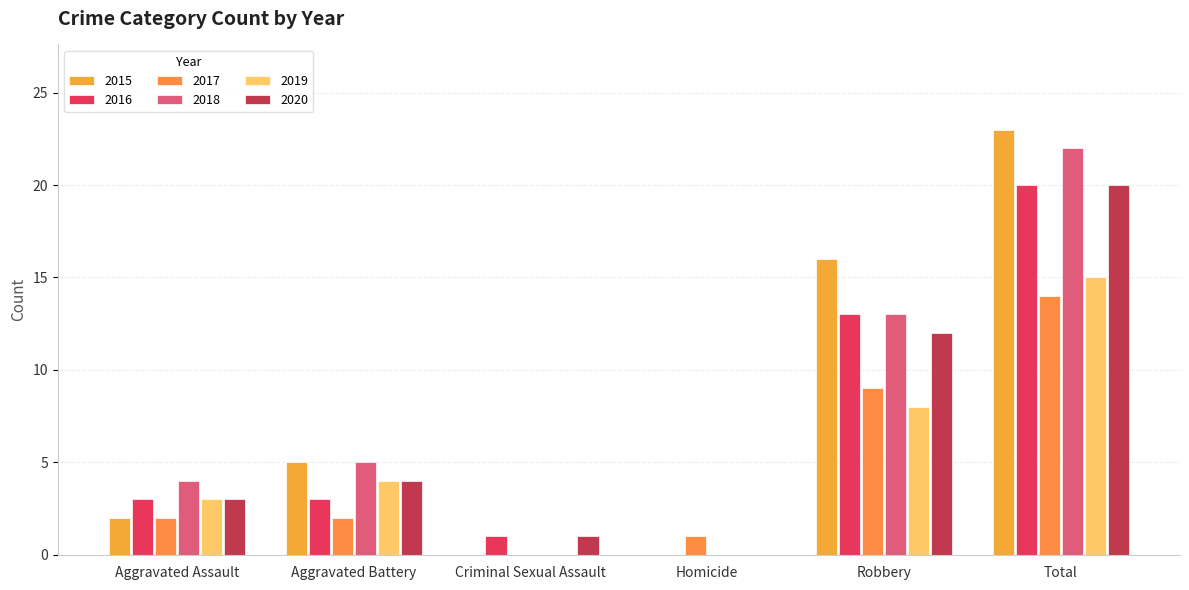

Where does the 2019 series first go above 4?

Robbery